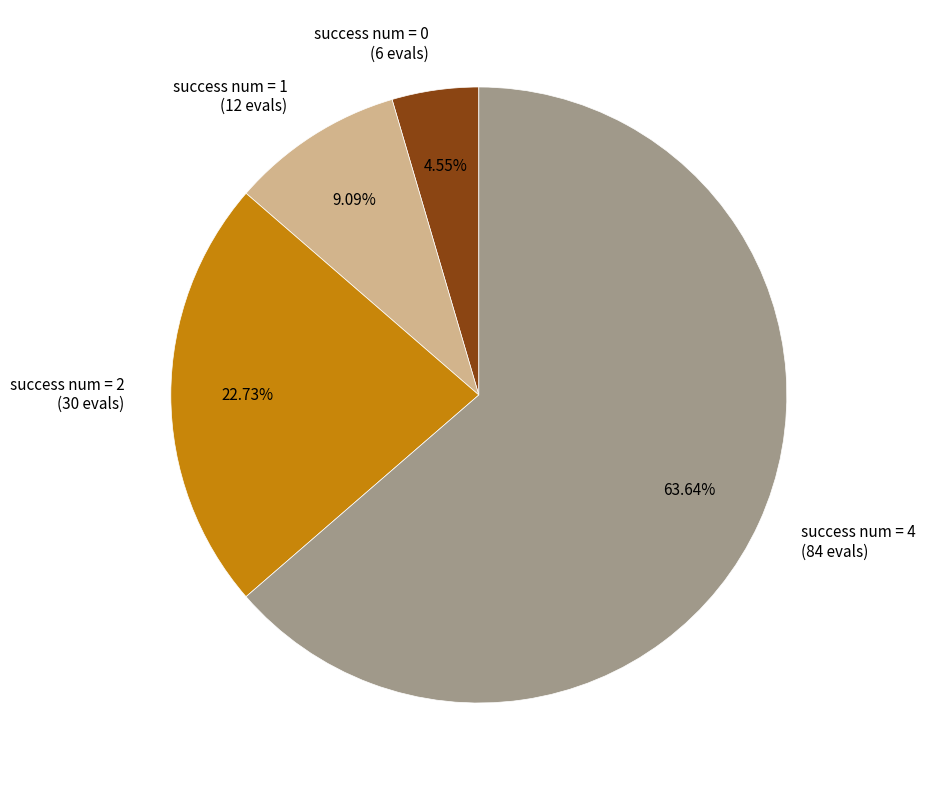

Combined, do success num = 0 (6 evals) and success num = 1 (12 evals) account for over 50%?

No